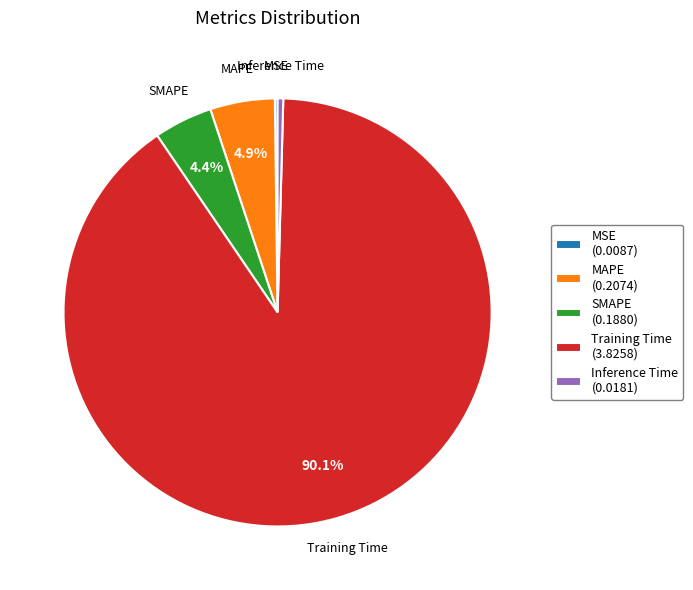

Which has a higher value, MAPE or Training Time?

Training Time